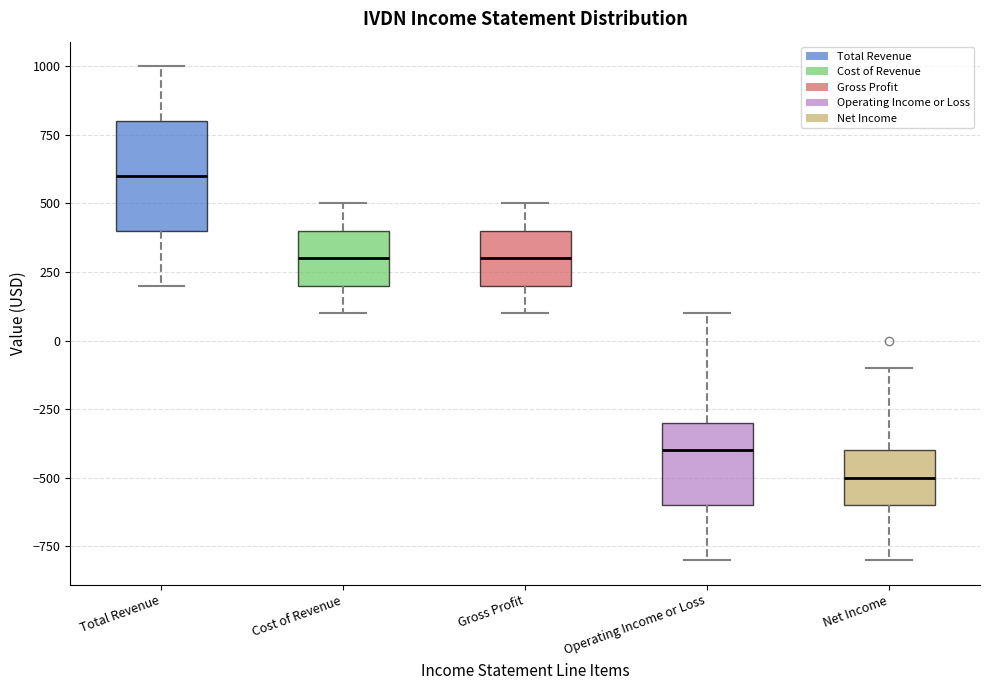

Which box is the tallest, from its lower edge to its upper edge?

Total Revenue